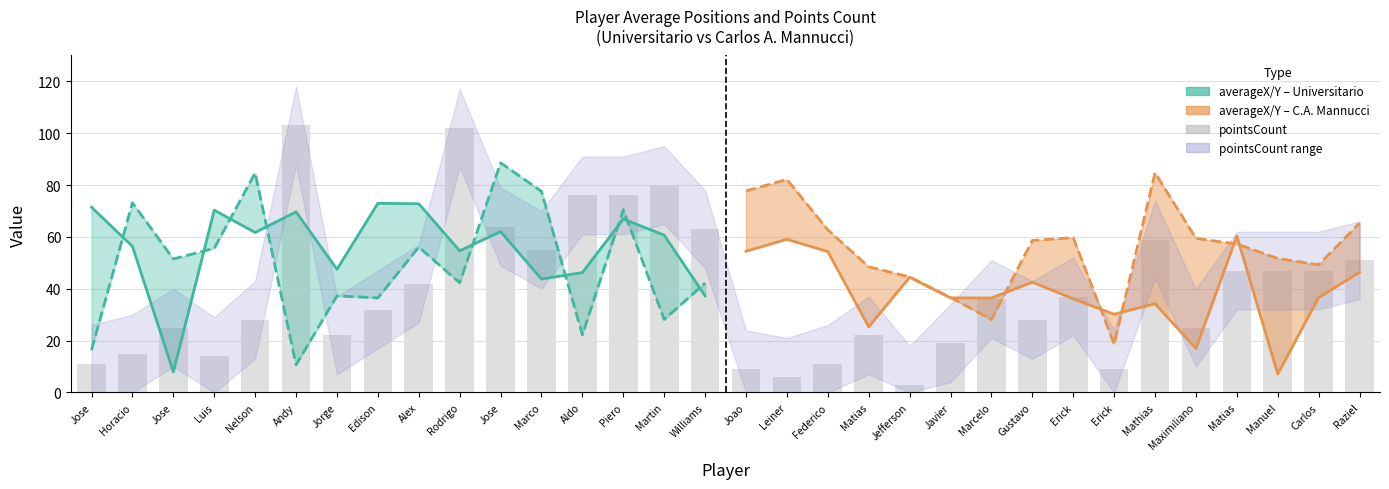

How many categories are shown in the chart?

32